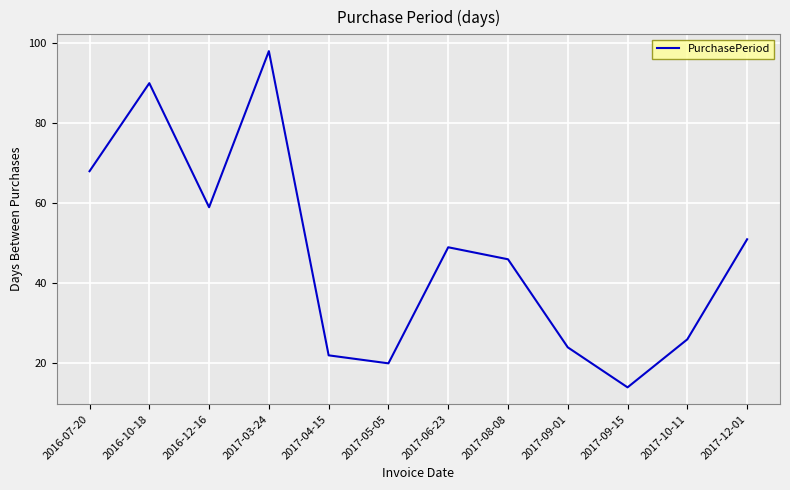

List the labels in order of value, largest first.

2017-03-24, 2016-10-18, 2016-07-20, 2016-12-16, 2017-12-01, 2017-06-23, 2017-08-08, 2017-10-11, 2017-09-01, 2017-04-15, 2017-05-05, 2017-09-15